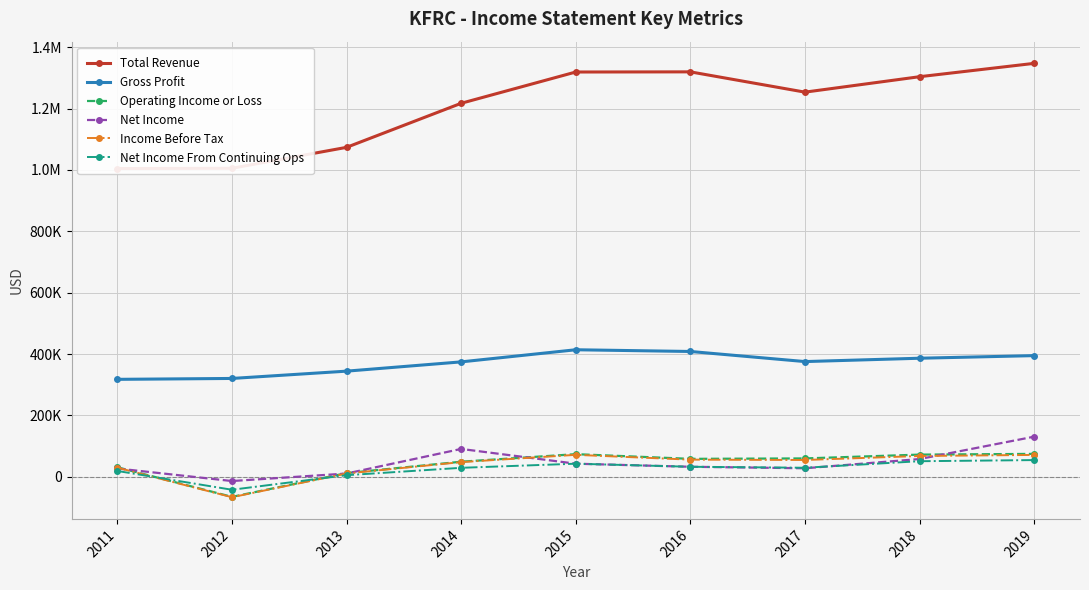

Is the value of Total Revenue at 2015 greater than the value of Income Before Tax at 2018?

Yes